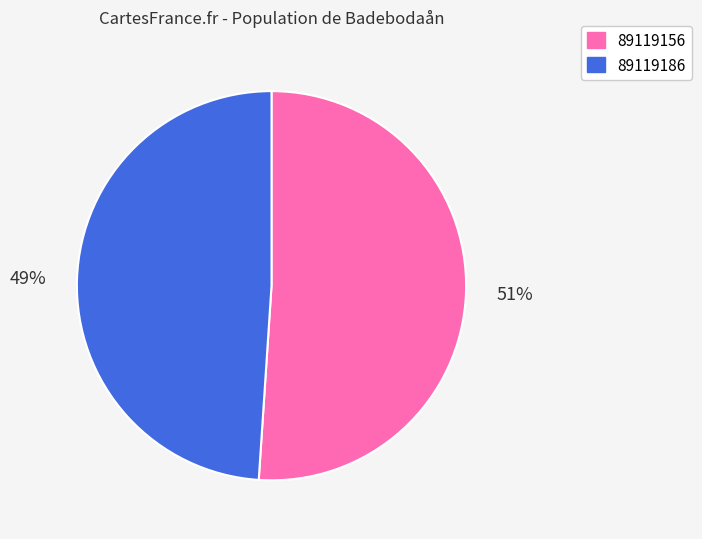

To the nearest percent, what portion does 89119186 represent?

49%